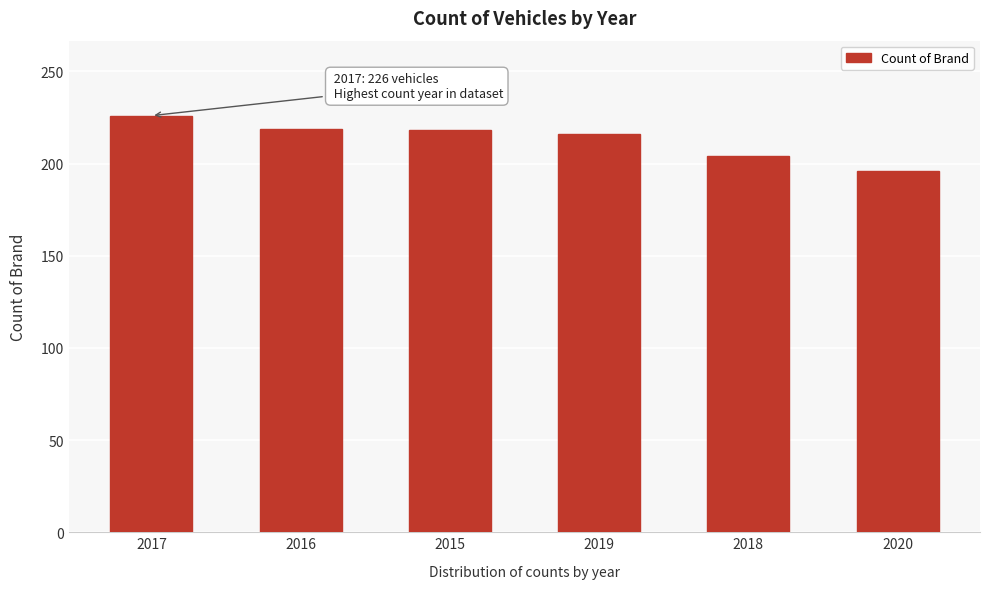

Approximately how many times larger is the value at 2018 compared to 2015?

0.9